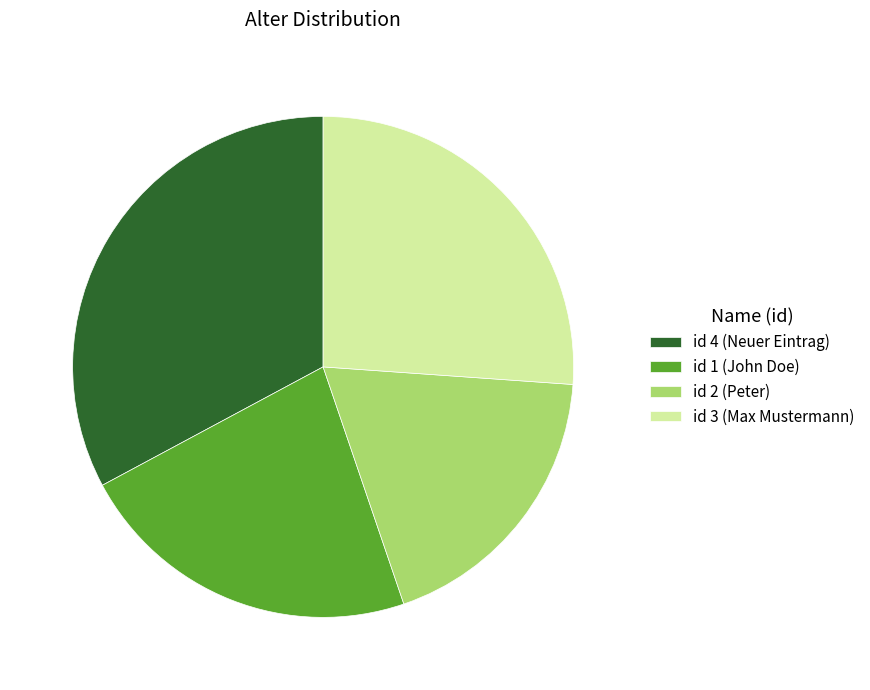

Combined, do id 2 (Peter) and id 1 (John Doe) account for over 50%?

No